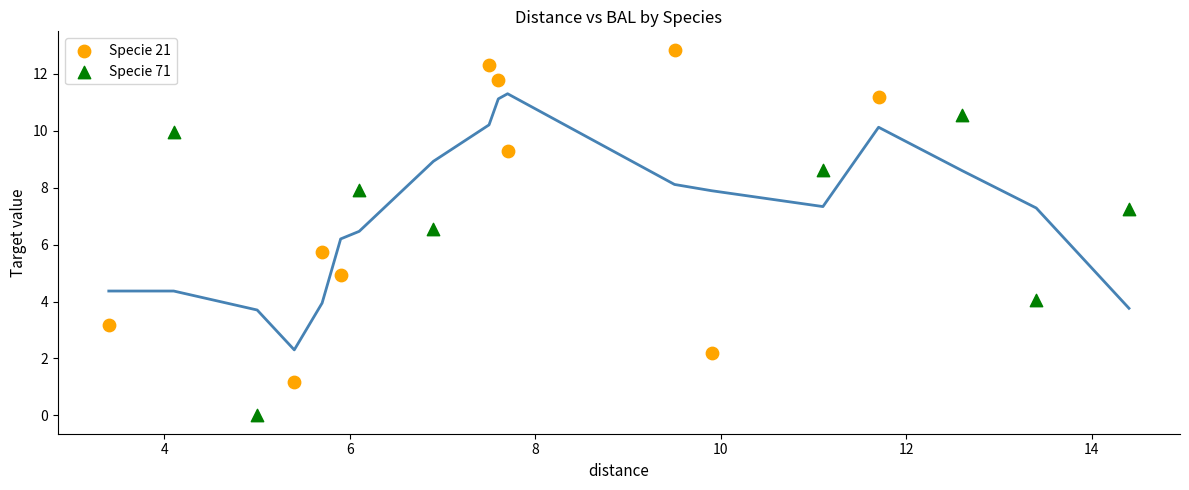

What are all the series names shown in the legend?

Specie 21, Specie 71